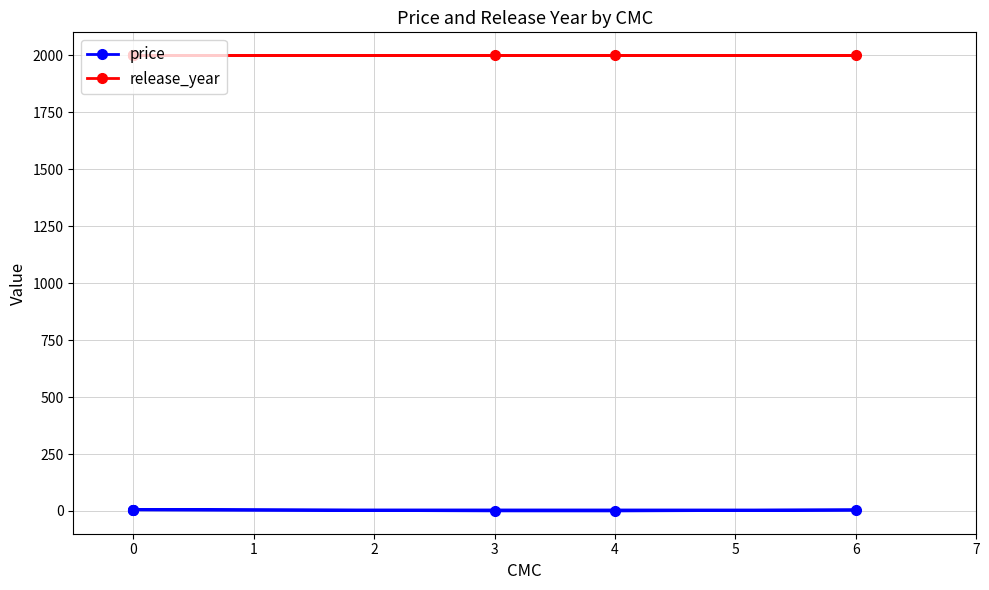

List the series in order of their overall mean, lowest first.

price, release_year